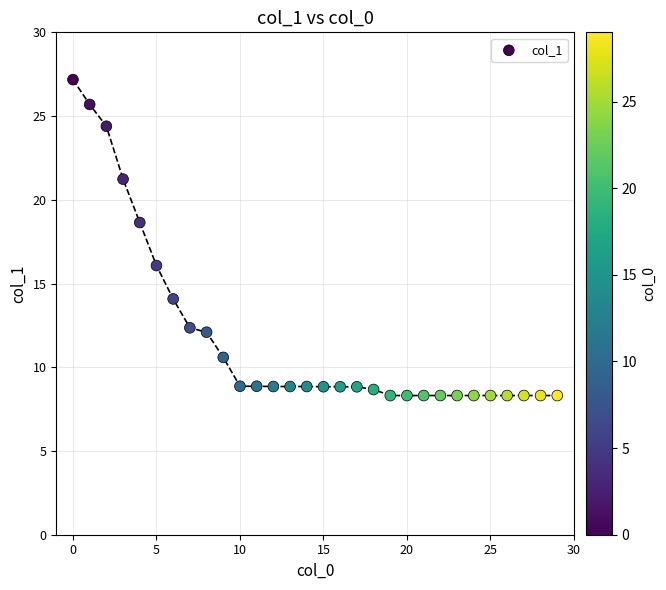

What Y value in the scatter plot is closest to 17?

16.1